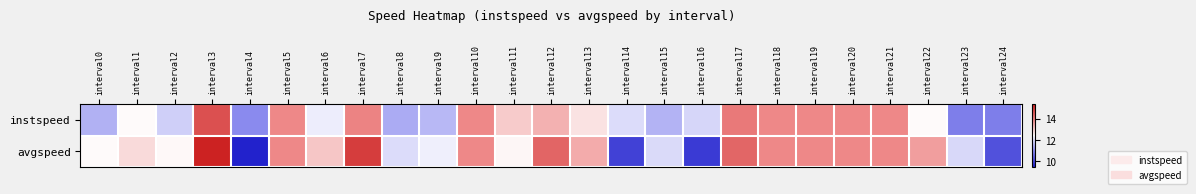

Which label corresponds to the largest value in the chart?

interval3